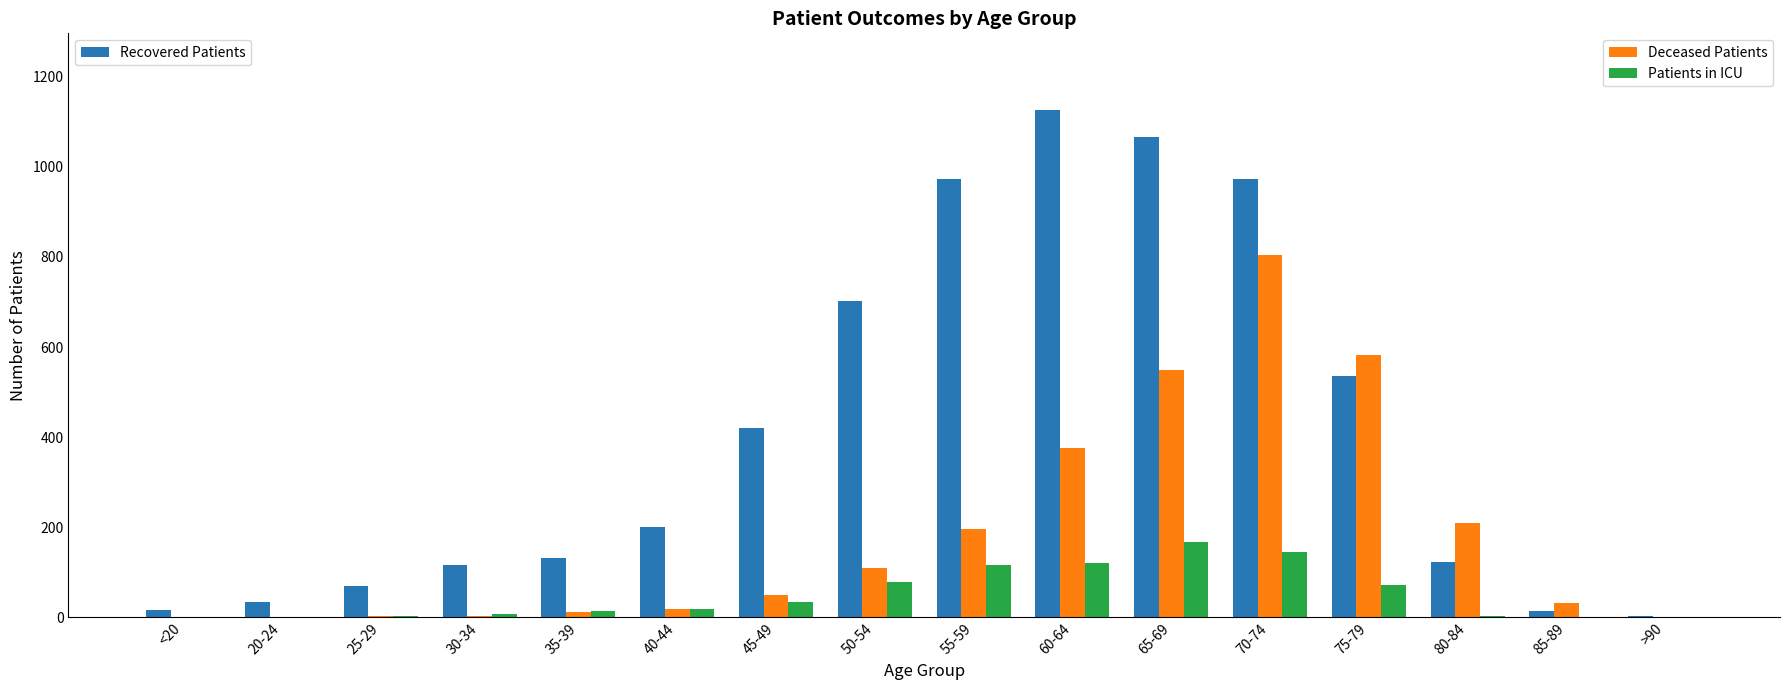

How many groups of bars are there?

16